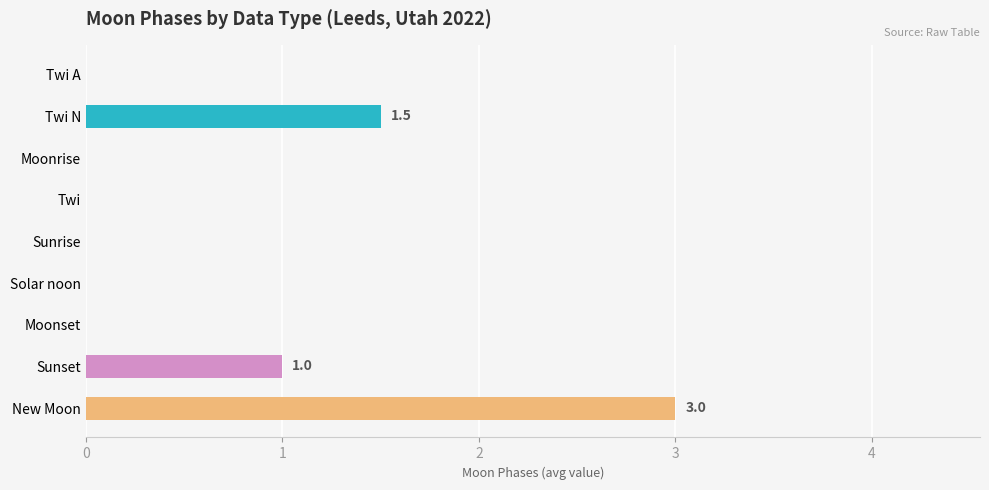

Which label corresponds to the largest value in the chart?

New Moon